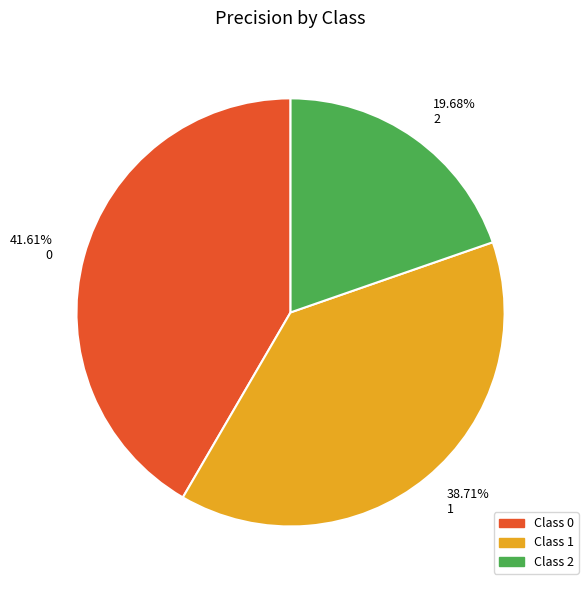

Is the sum of 19.68% 2 and 41.61% 0 greater than half?

Yes